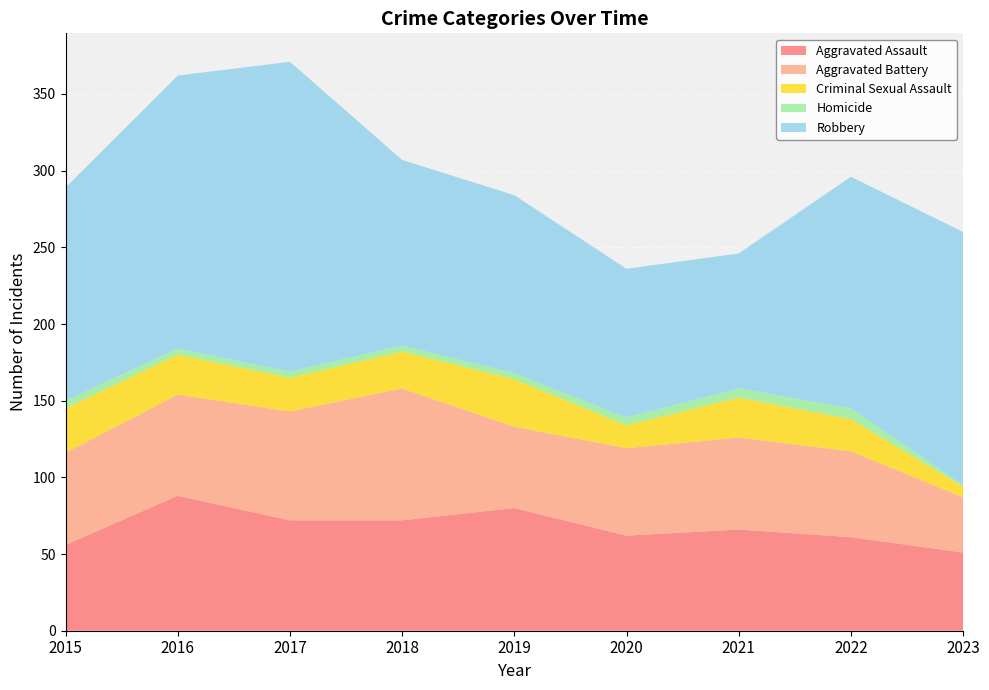

Reading left to right, what are all the values shown in this chart?

Aggravated Assault: 2015=56	2016=88	2017=72	2018=72	2019=80	2020=62	2021=66	2022=61	2023=51
Aggravated Battery: 2015=60	2016=66	2017=71	2018=86	2019=53	2020=57	2021=60	2022=56	2023=36
Criminal Sexual Assault: 2015=29	2016=26	2017=22	2018=24	2019=31	2020=15	2021=26	2022=21	2023=7
Homicide: 2015=5	2016=4	2017=4	2018=4	2019=4	2020=5	2021=6	2022=7	2023=1
Robbery: 2015=139	2016=178	2017=202	2018=121	2019=116	2020=97	2021=88	2022=151	2023=165